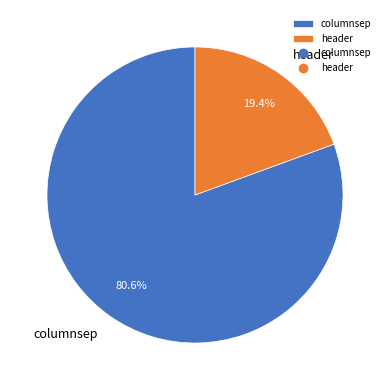

To the nearest percent, what is the difference between the largest and smallest slice percentages?

61%